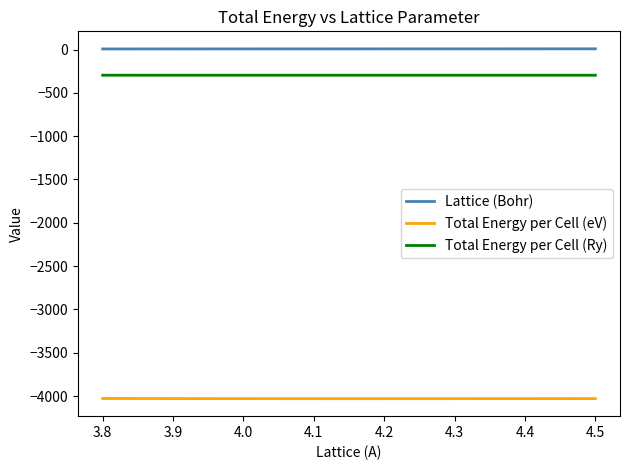

Which series has the largest total across all categories?

Lattice (Bohr)